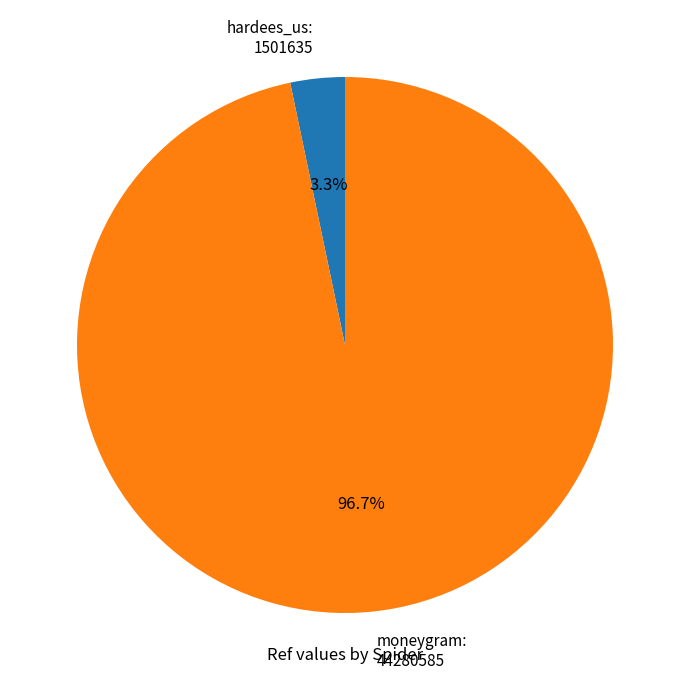

To the nearest percent, what portion does moneygram represent?

97%